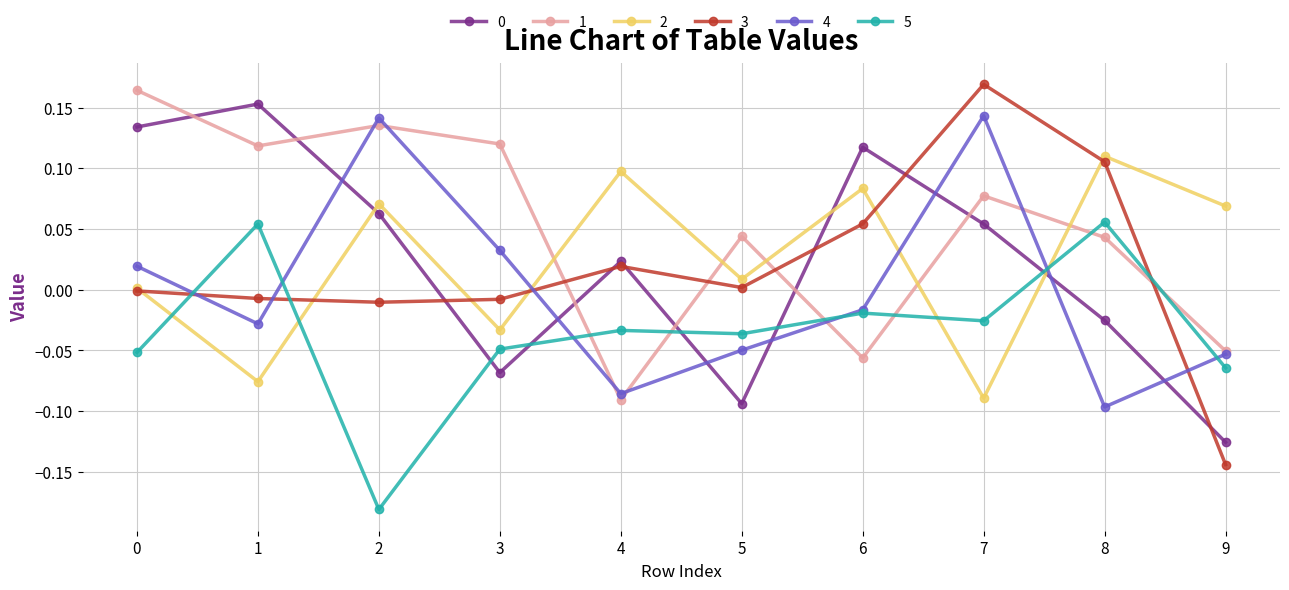

At which category is the sum across all series the highest?

7